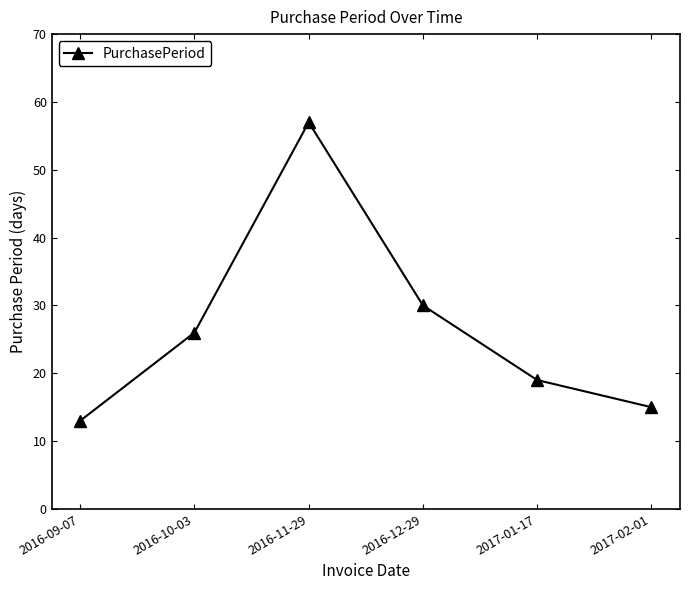

How many interior local peaks (higher than both neighbors) does the data have?

1